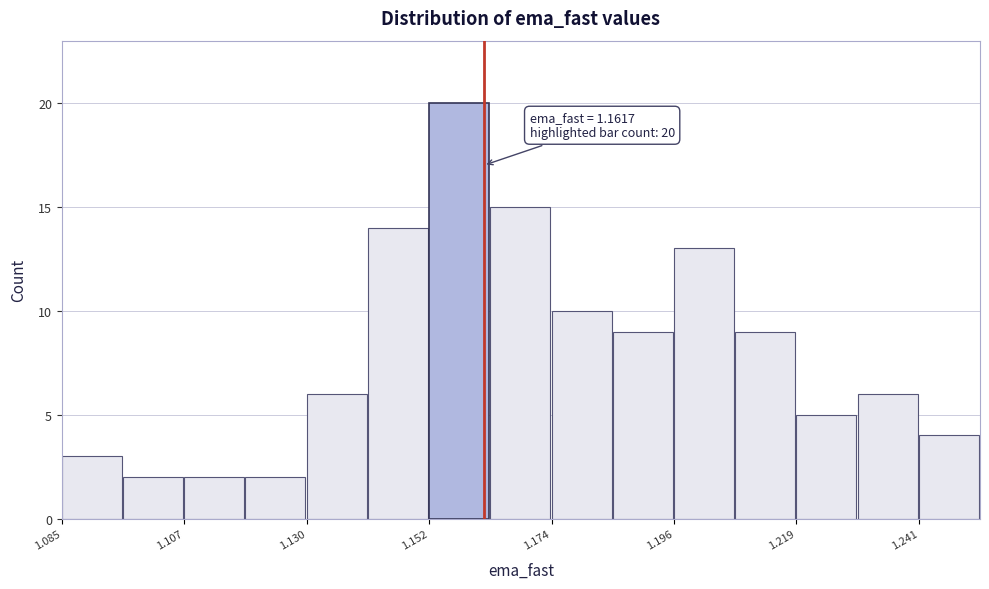

Around what value on the x-axis is the tallest bar? Give the approximate position of its centre, as read against the axis.

1.155